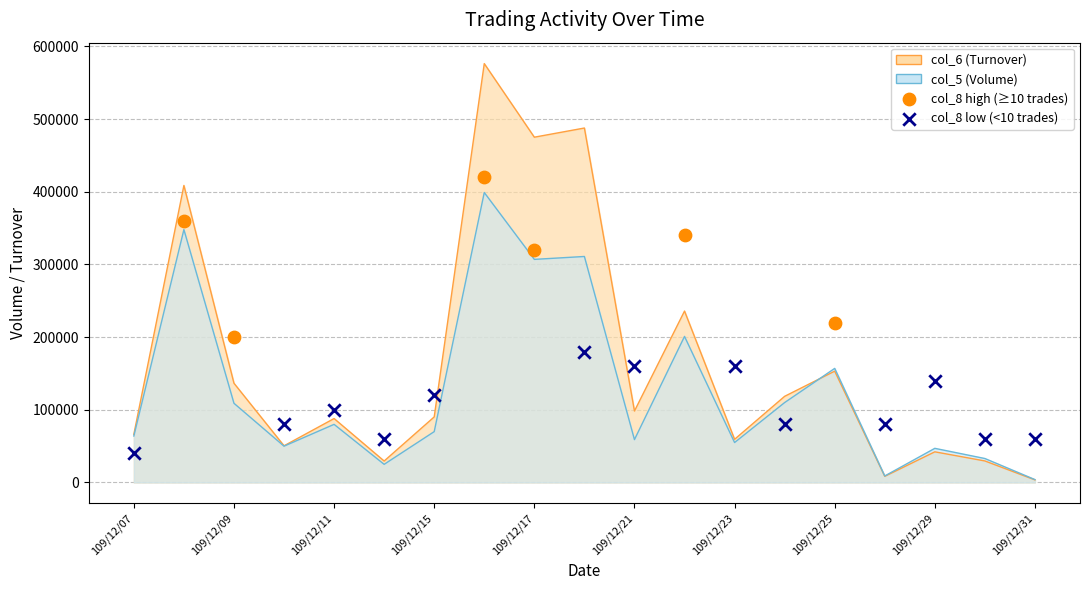

Which series has the widest spread of Y values?

col_6 (Turnover)